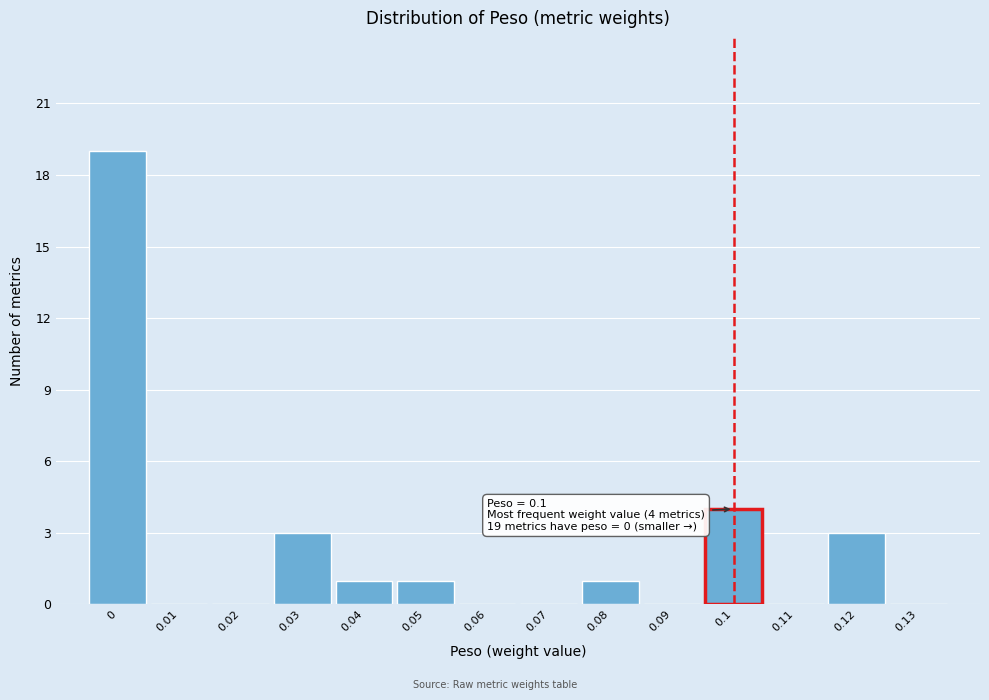

Which range on the x-axis has the tallest bar?

-0.005 to 0.005